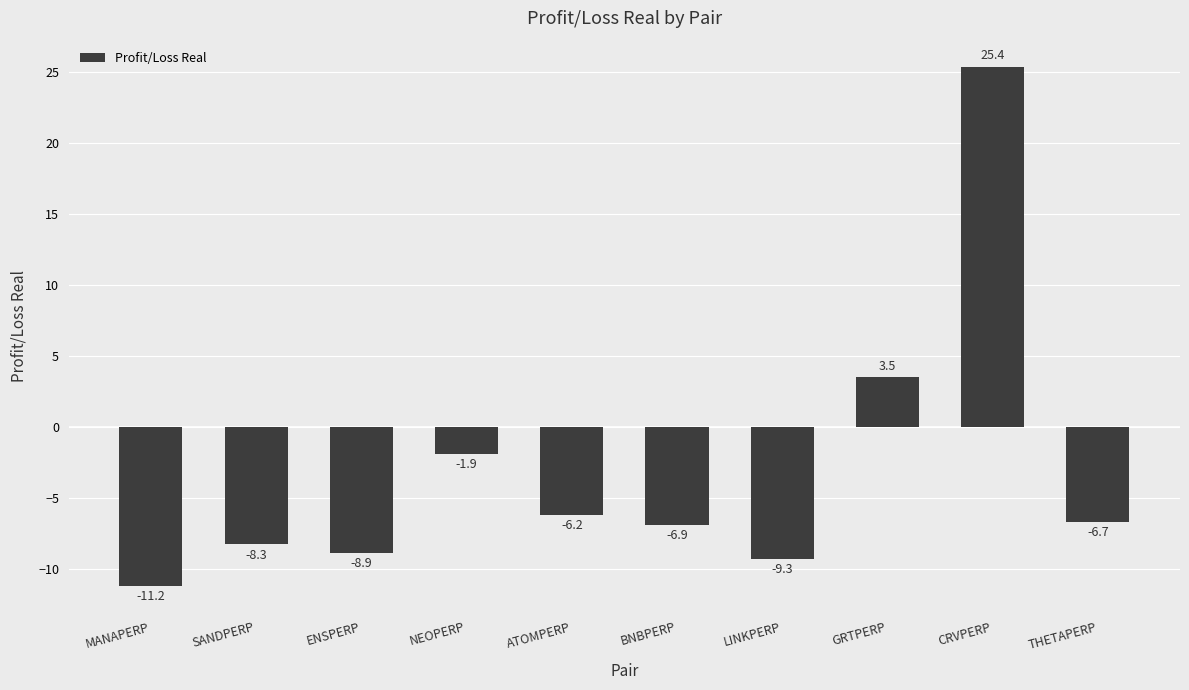

Rank the categories by value from highest to lowest.

CRVPERP, GRTPERP, NEOPERP, ATOMPERP, THETAPERP, BNBPERP, SANDPERP, ENSPERP, LINKPERP, MANAPERP